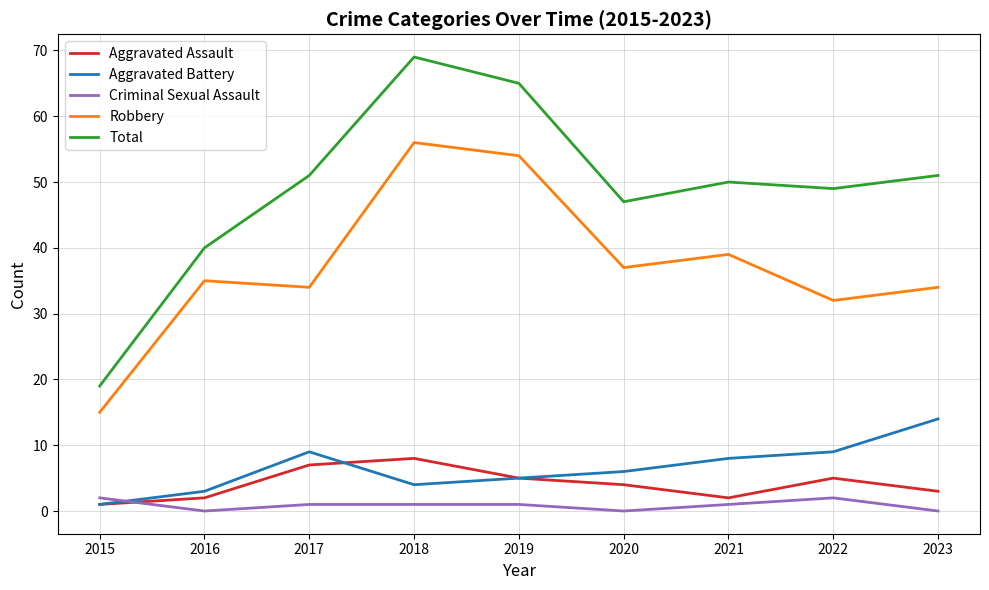

At which category is the sum across all series the highest?

2018